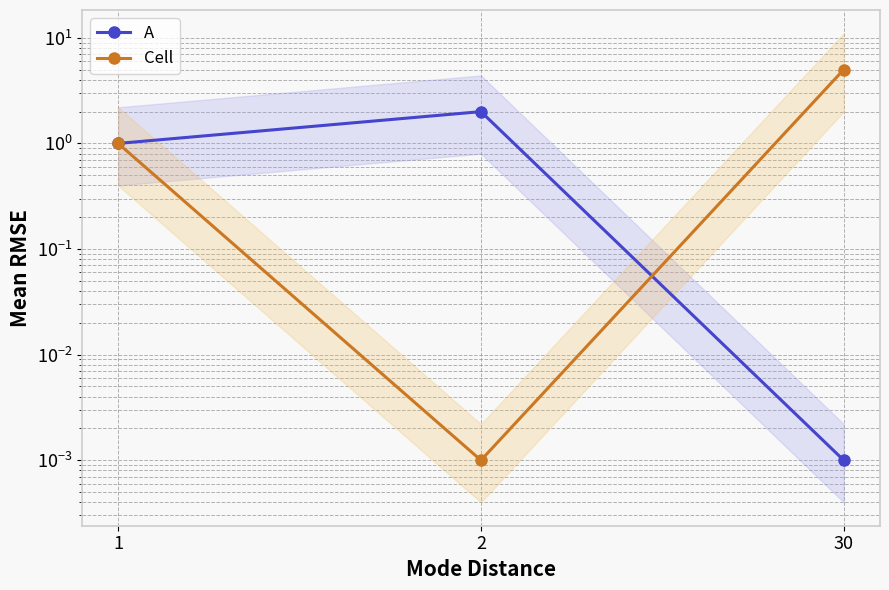

Where does the A series first go above 1?

2